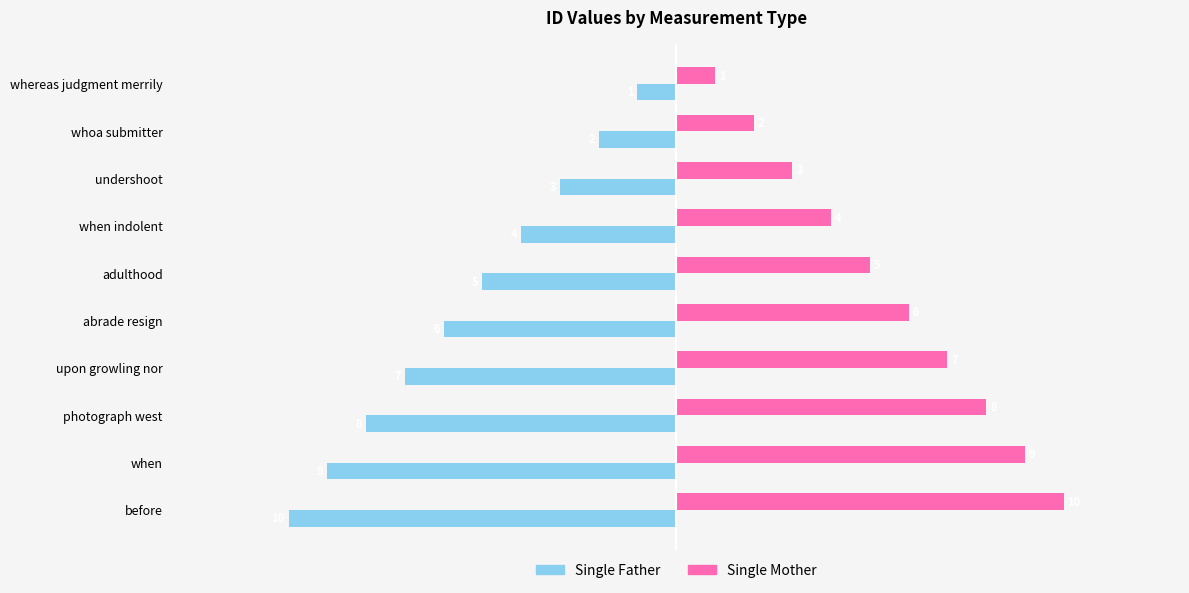

Rank the series by their maximum value, from lowest to highest.

Single Father, Single Mother